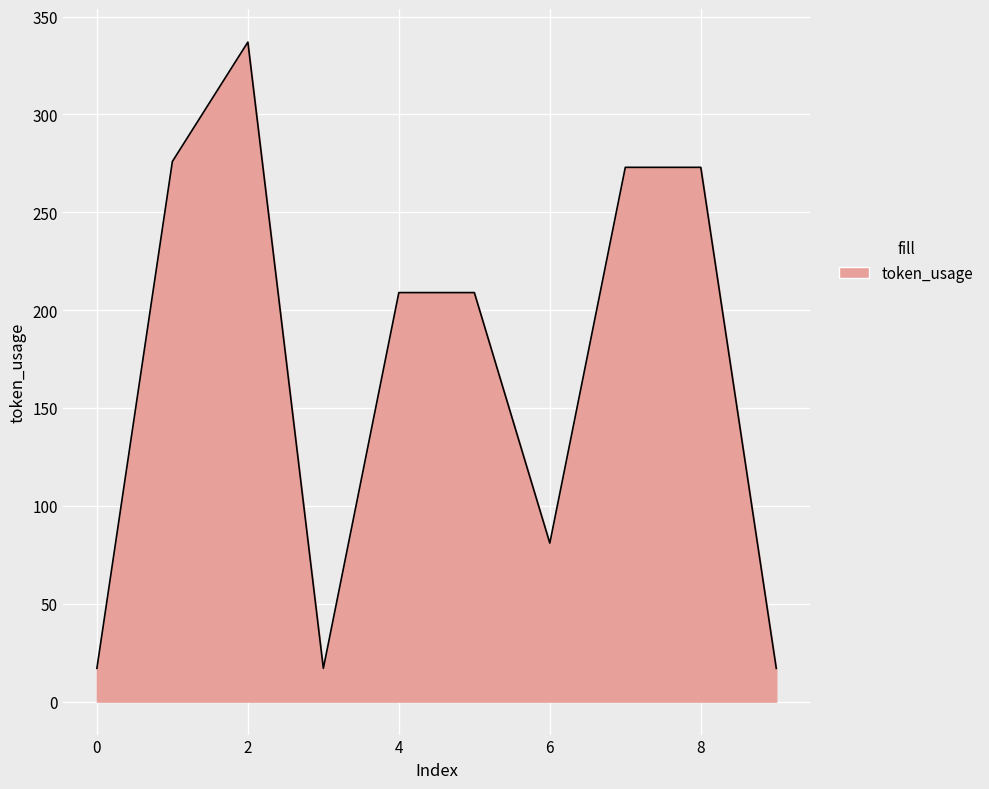

What is the difference between the maximum and minimum values?

320